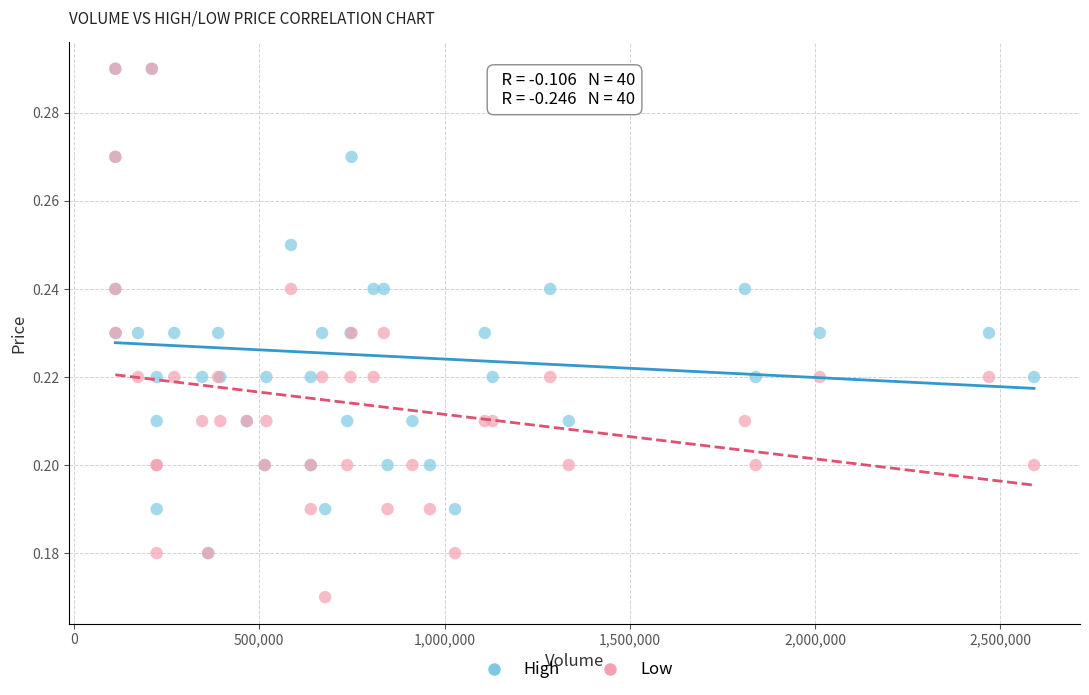

Which series reaches the minimum Y coordinate?

Low